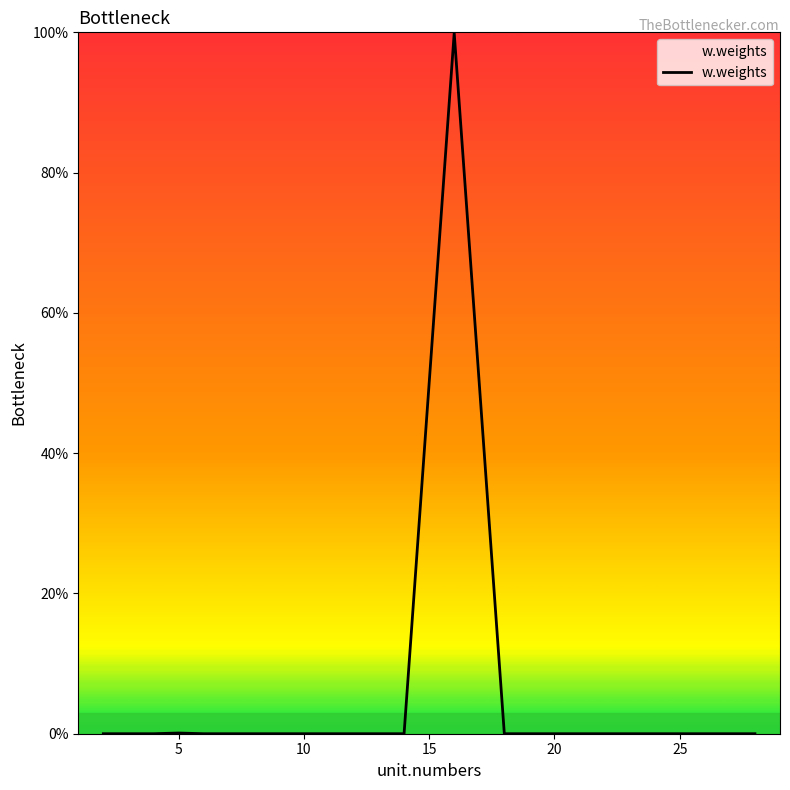

What is the average value?

0.1